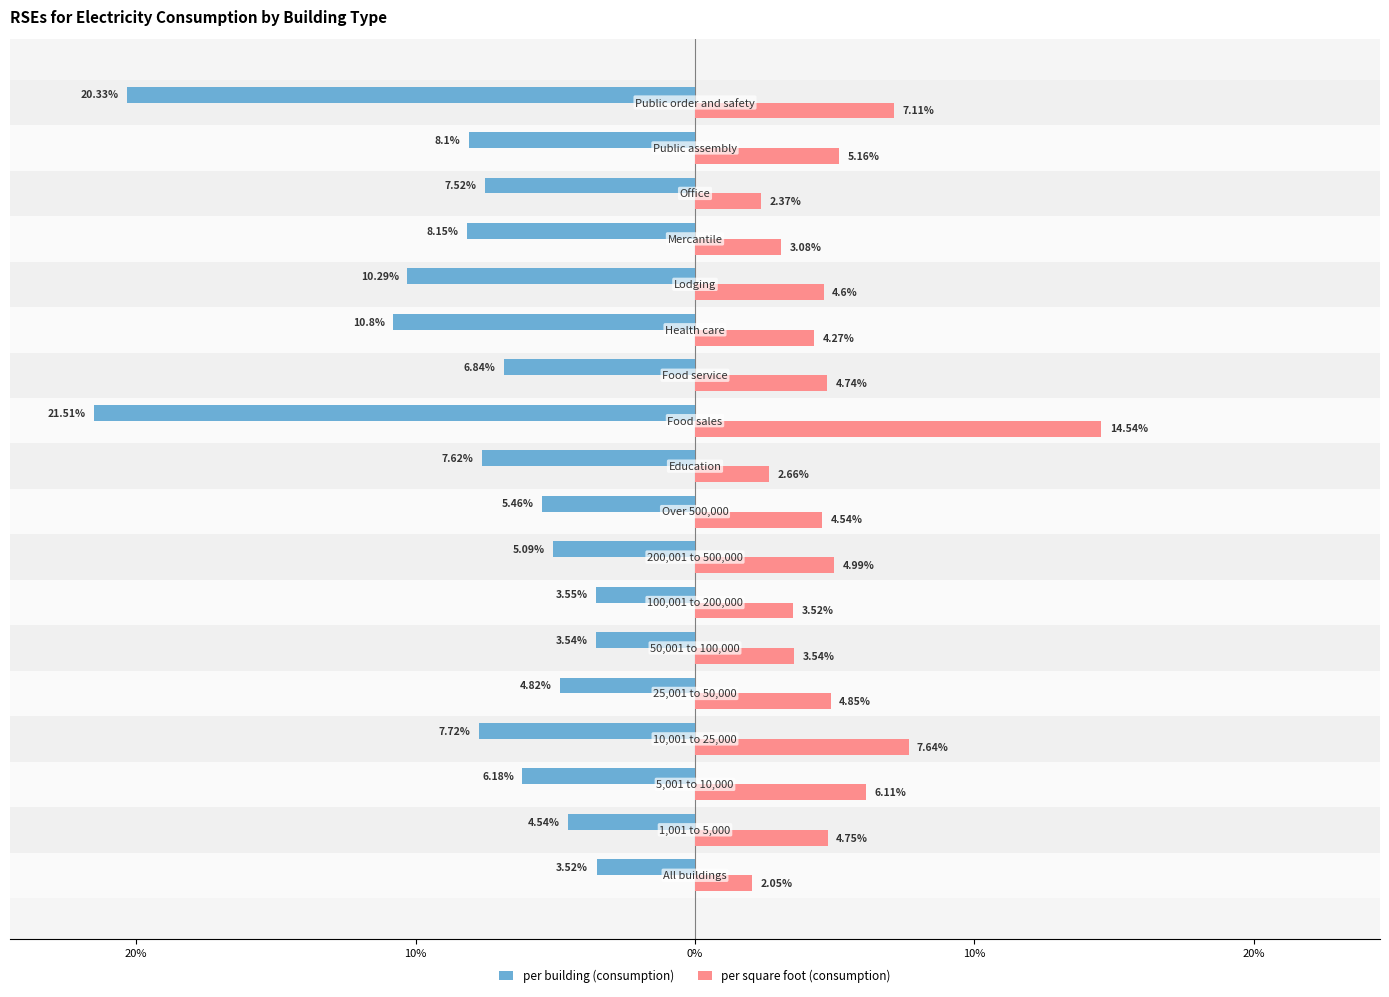

How many data points in per square foot (consumption) are less than 4?

6